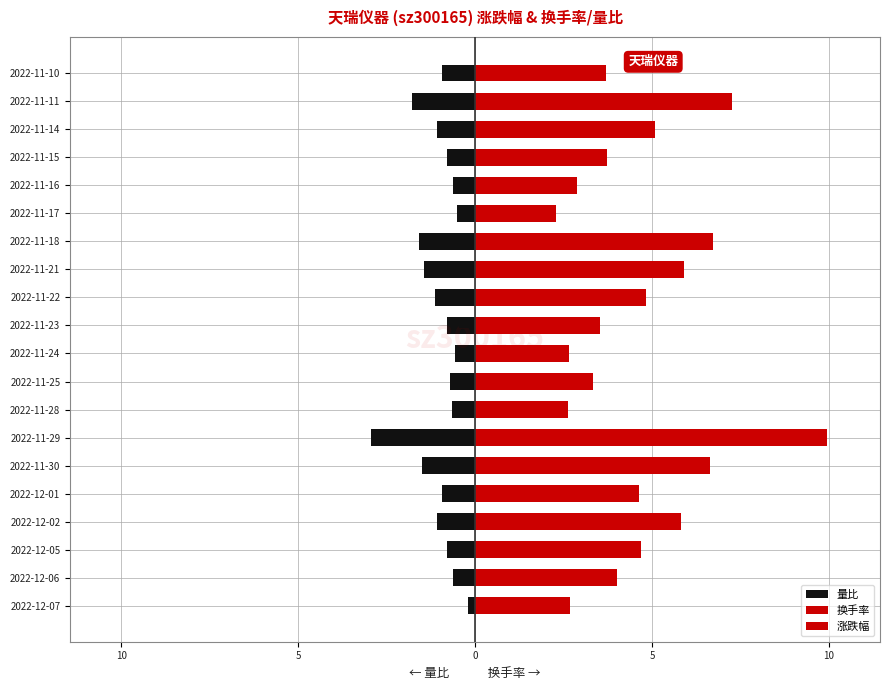

How many data points does each series have?

20